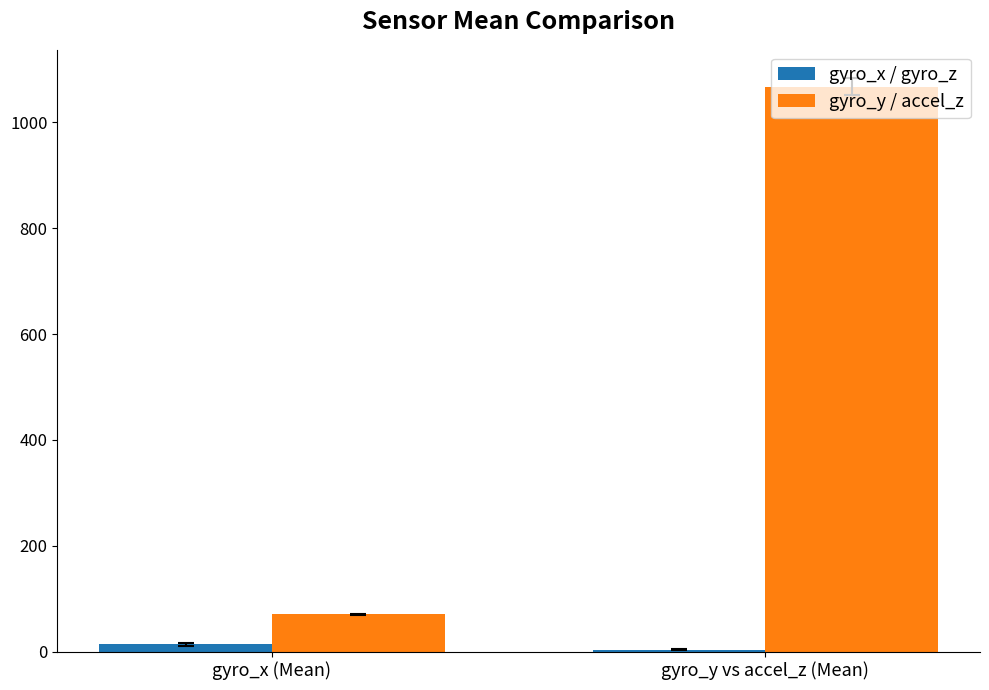

Rank the series by their maximum value, from lowest to highest.

gyro_x / gyro_z, gyro_y / accel_z